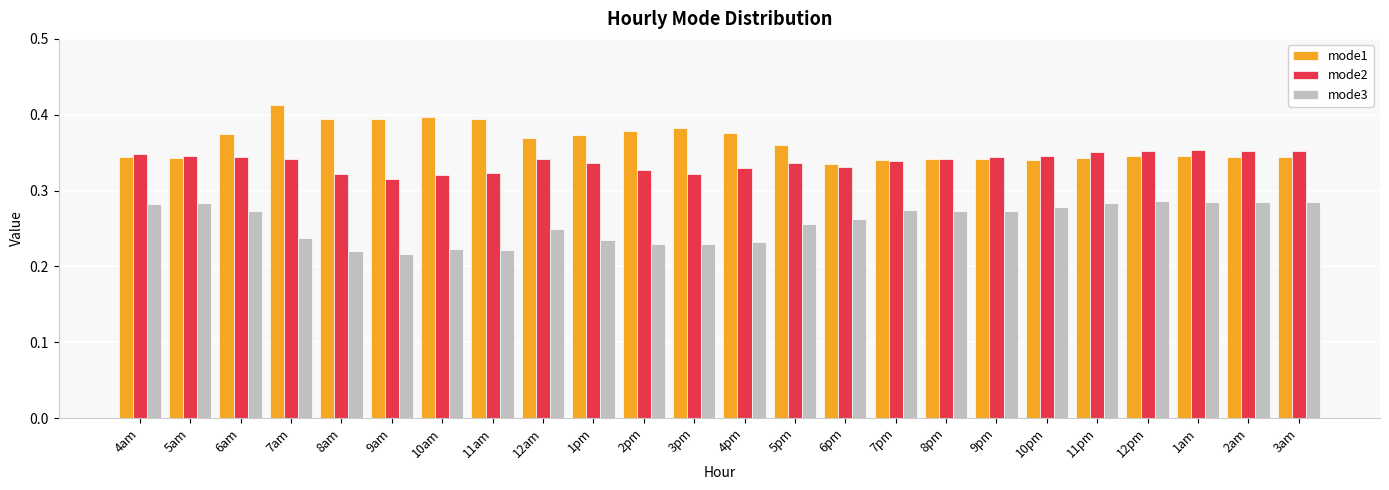

What is the spread (max minus min) of values at 10pm?

0.1